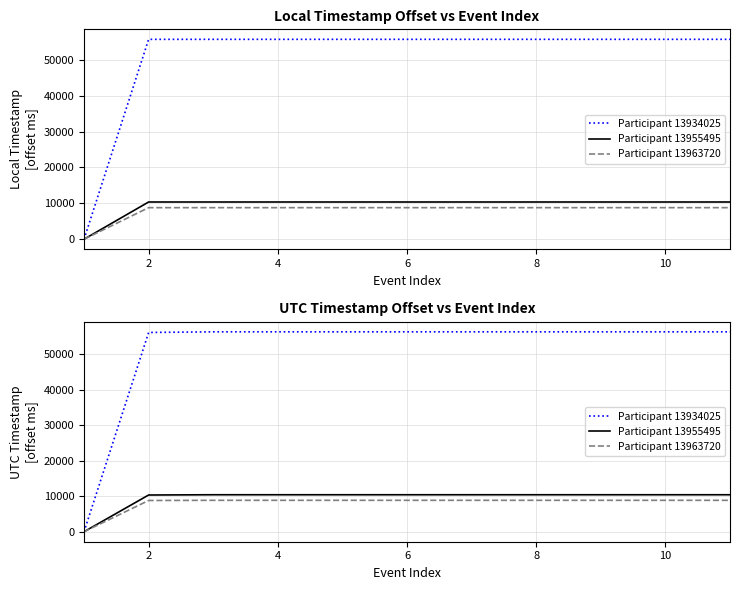

The value of Participant 13934025 at 6 is 56338. True or false?

True